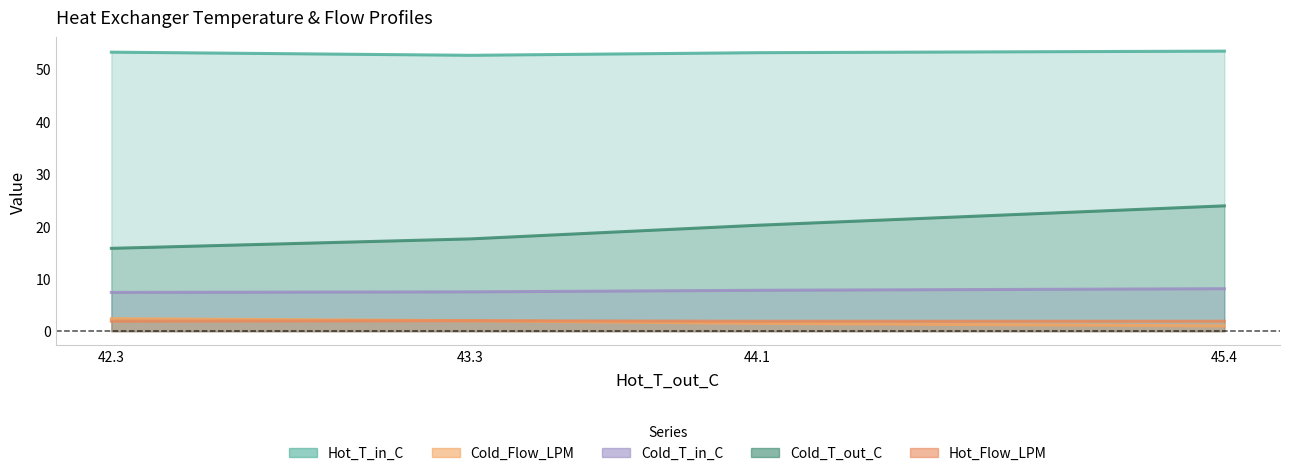

At how many categories does at least one series exceed 12?

4